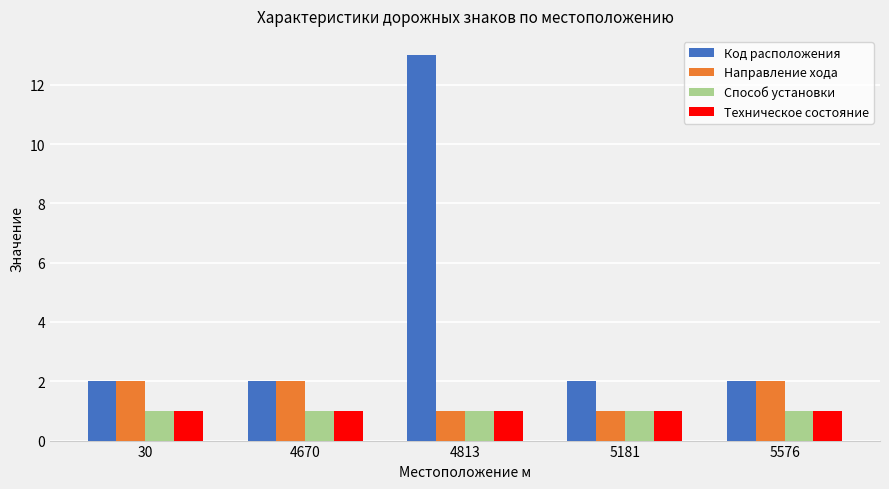

What is the total value across all series at 5181?

5